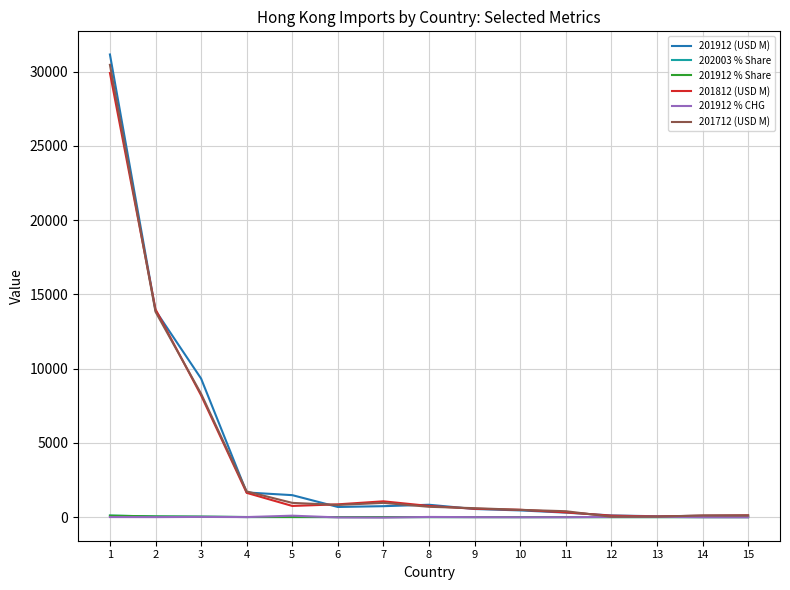

At which category is the sum across all series the highest?

1